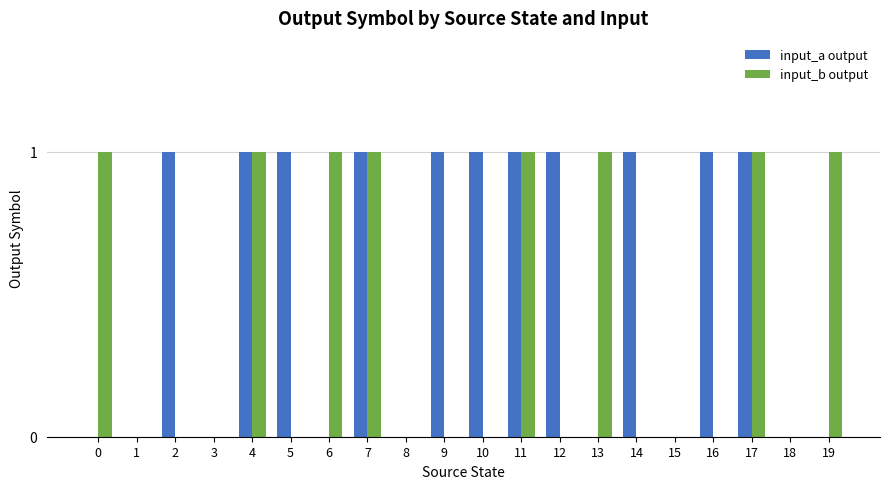

What is the sum of all input_b output values?

8